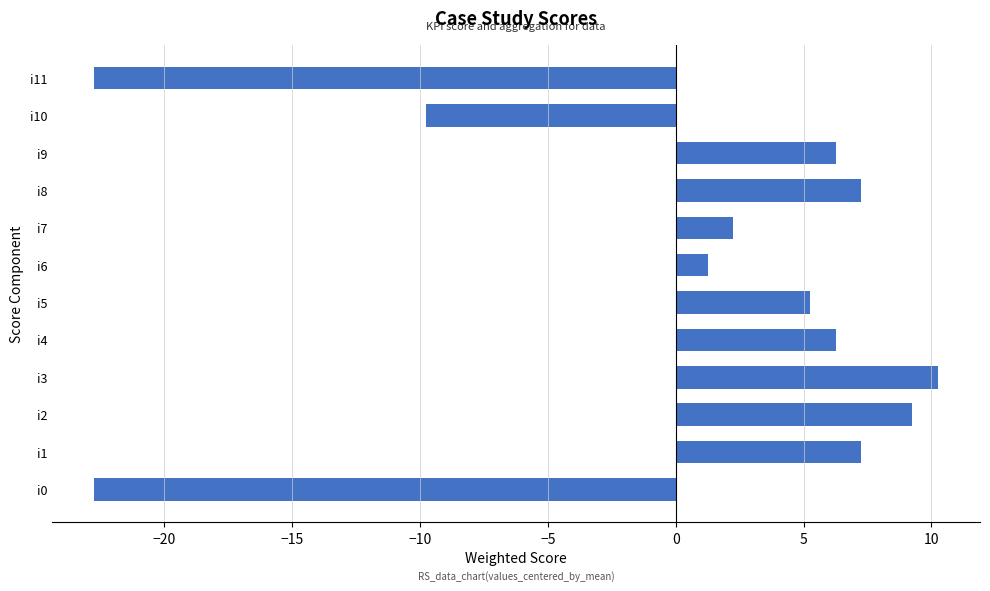

At which category does the chart reach its peak across all series?

i3